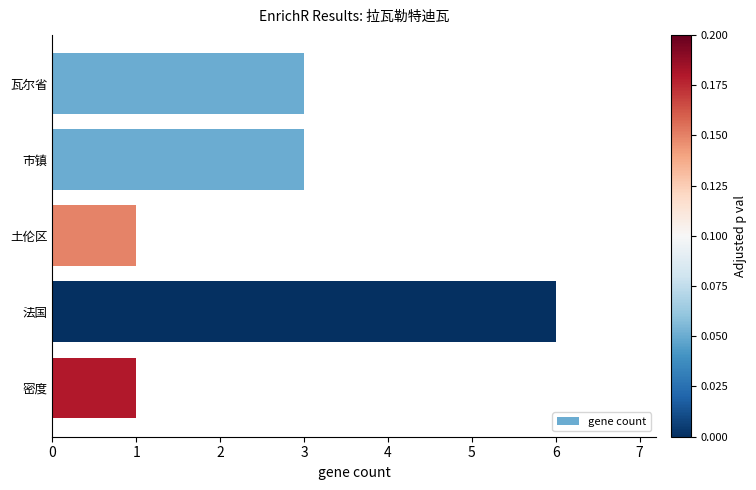

Between 密度 and 法国, which is larger?

法国